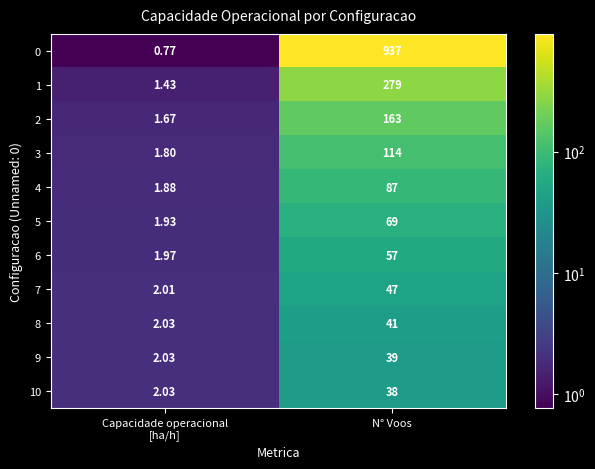

List the series in order of their peak value, lowest first.

10, 9, 8, 7, 6, 5, 4, 3, 2, 1, 0